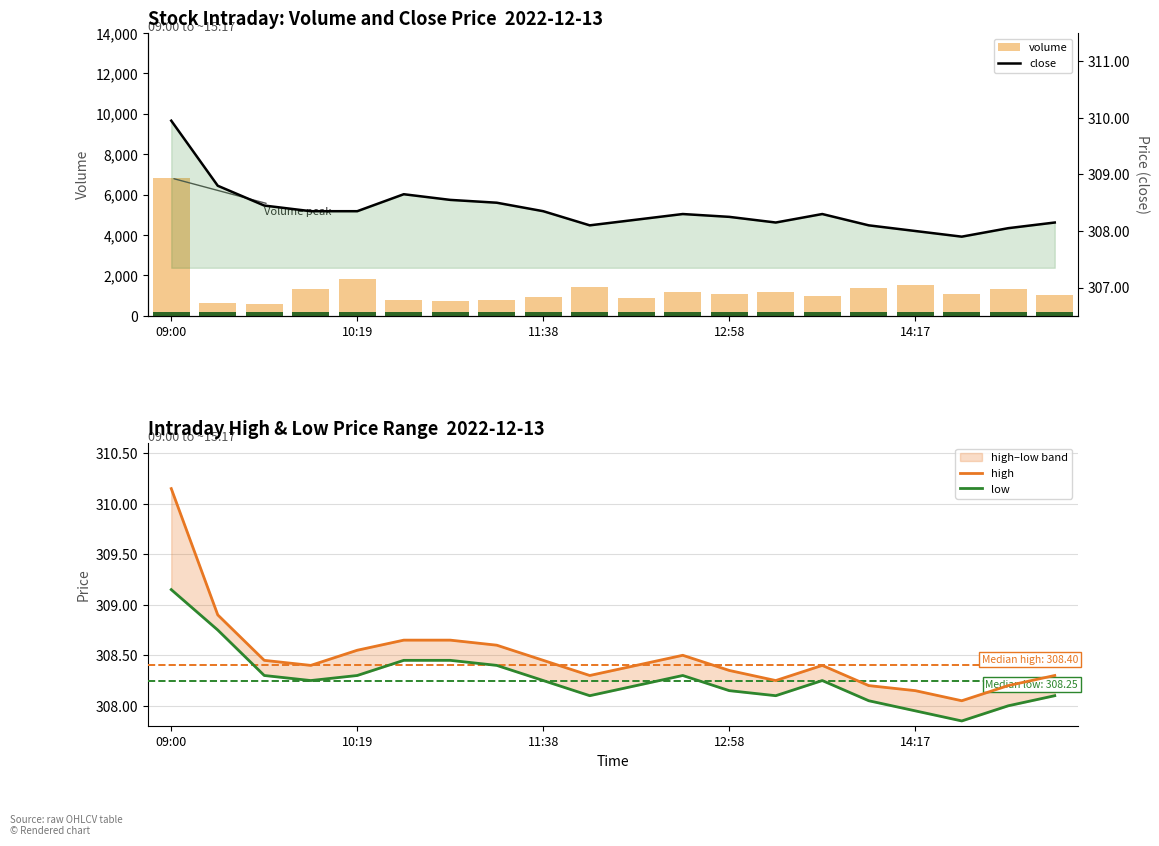

Where does the close series first go above 308?

09:00